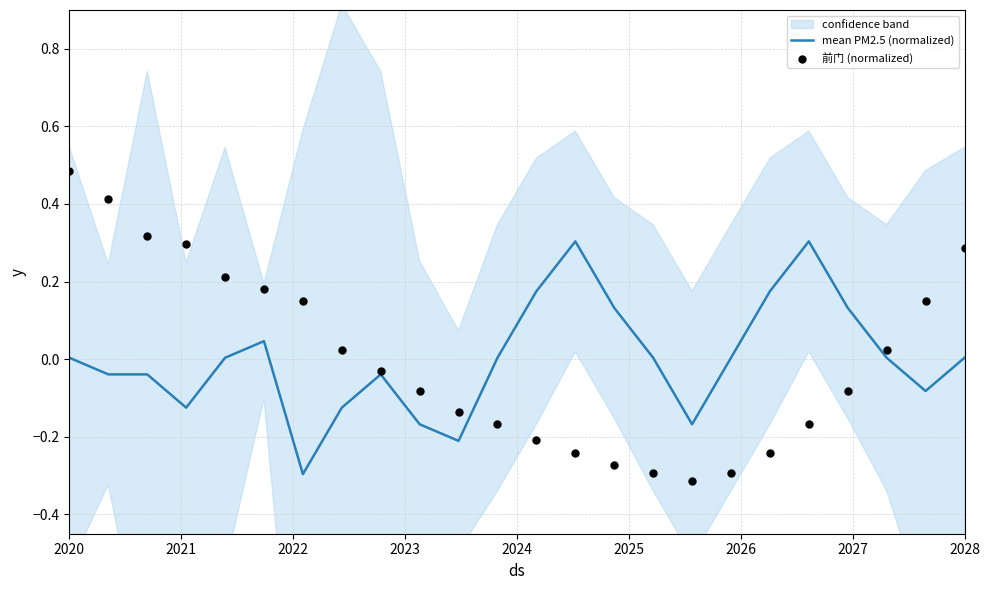

What is the highest value of the mean PM2.5 (normalized) series?

0.3